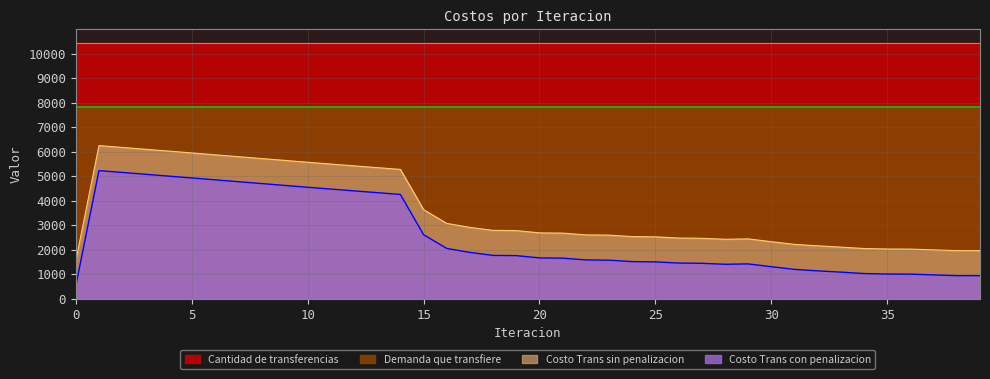

Read the Costo Trans con penalizacion value at 14.

4254.2